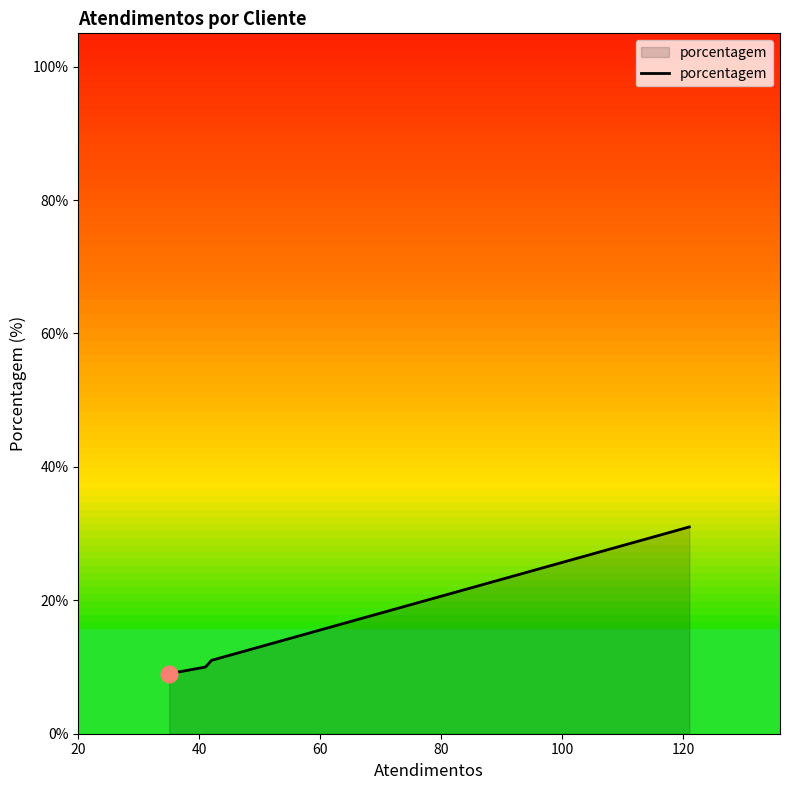

What is the greatest value displayed?

31